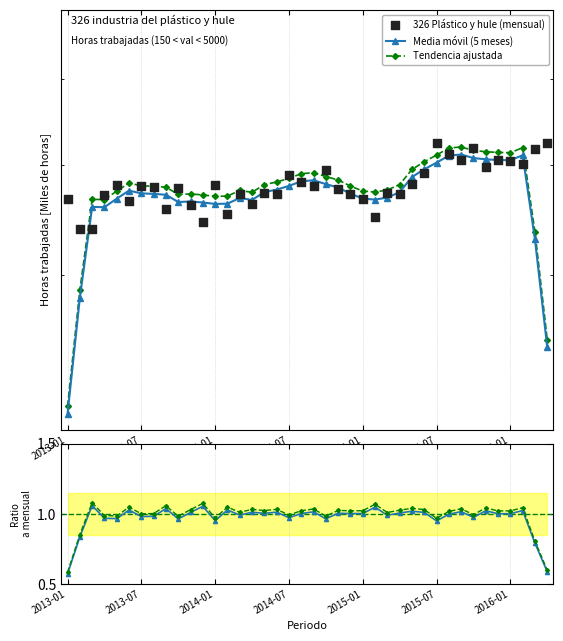

Which series has the largest total across all categories?

326 Plástico y hule (mensual)